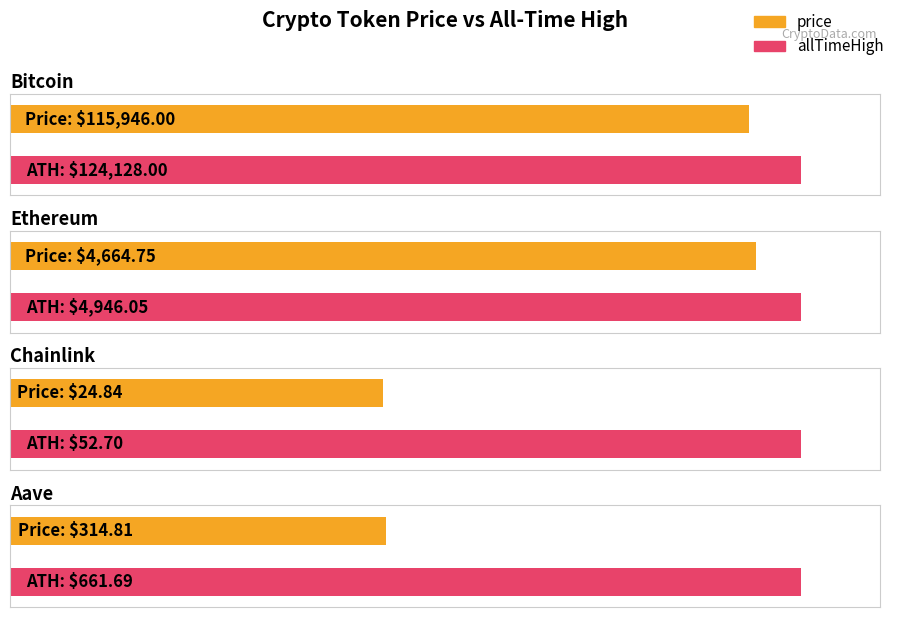

What is the value of the price bar at the 2nd from the left?

4664.8